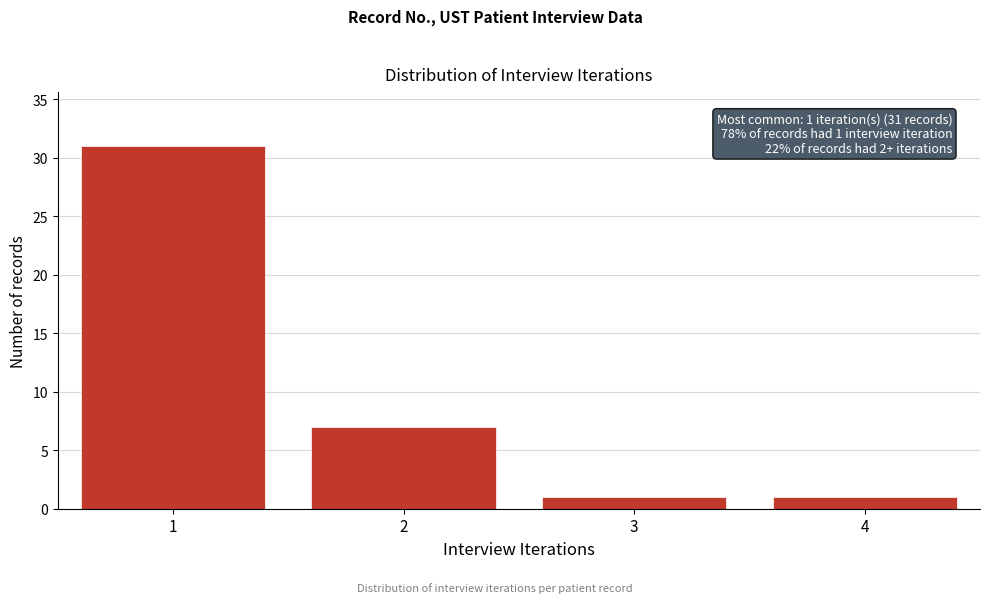

Reading right to left, what are all the values shown in this chart?

4=1	3=1	2=7	1=31